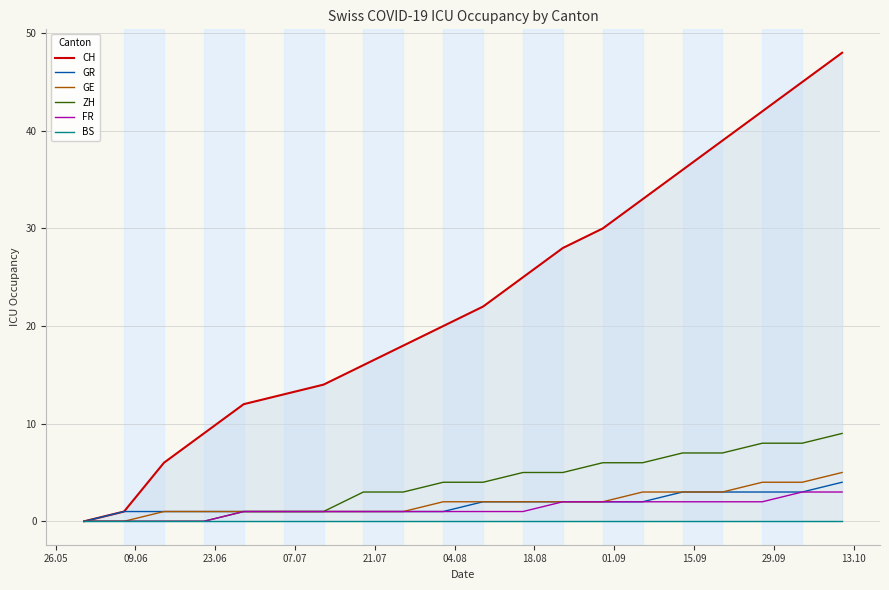

Is this an area chart (filled region under the line)?

No